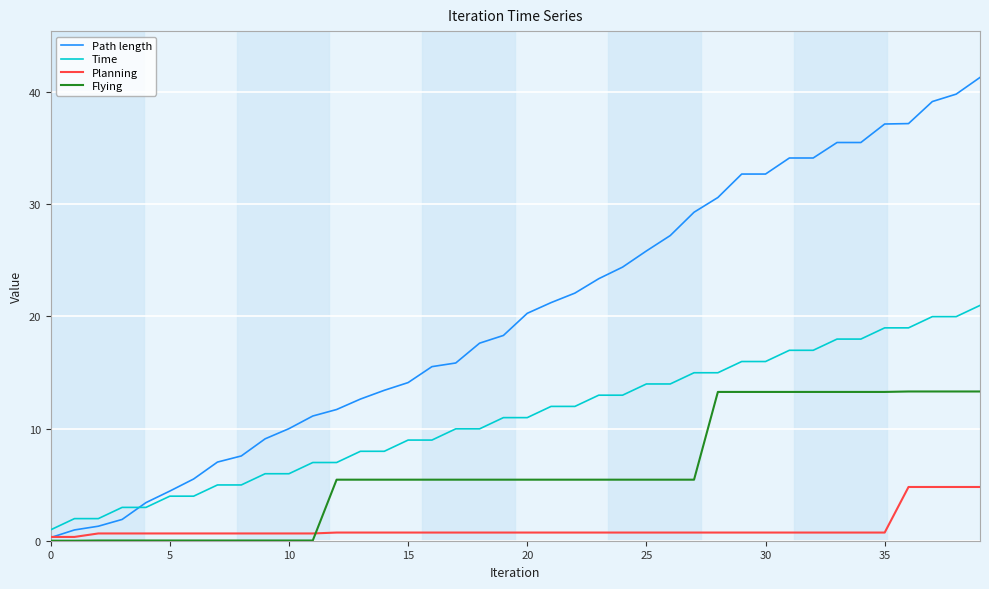

How many lines are shown in the chart?

4